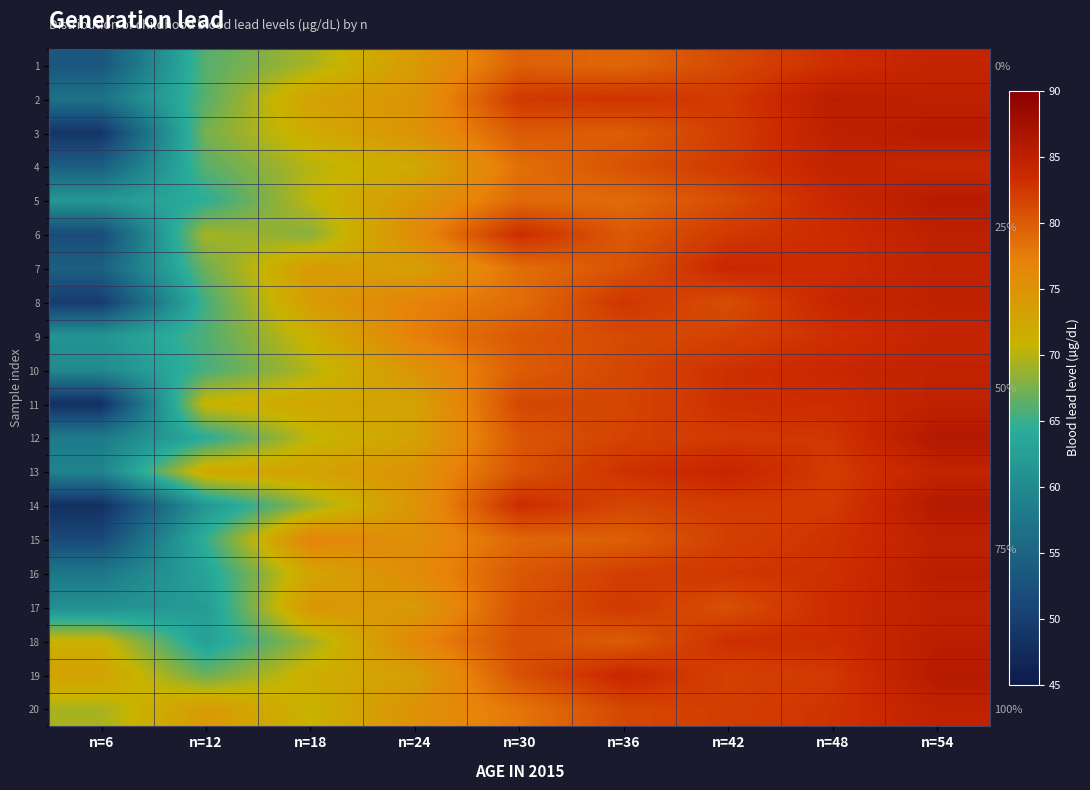

Where does the 19 series first go above 80?

n=30